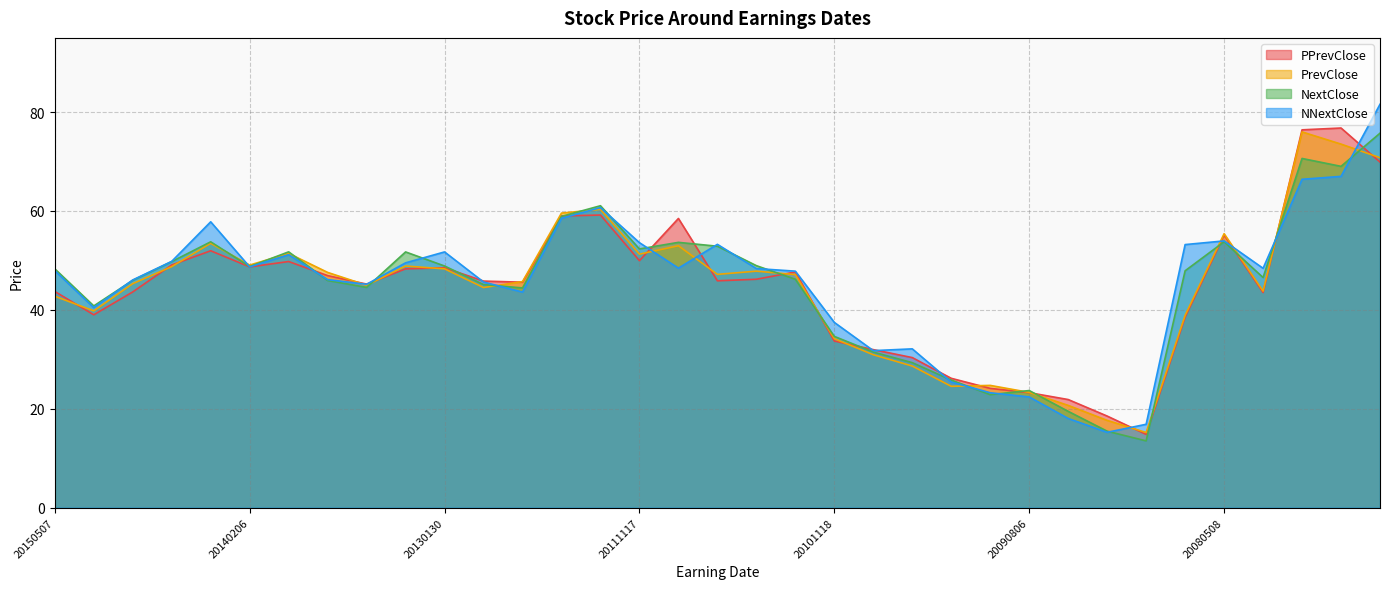

At which category does NextClose reach its first local valley?

20150205